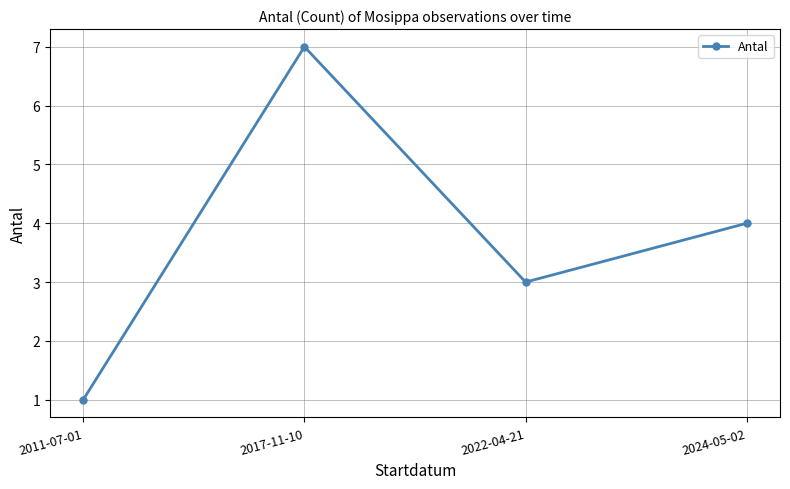

Where is the data nearest to the value 4?

2024-05-02